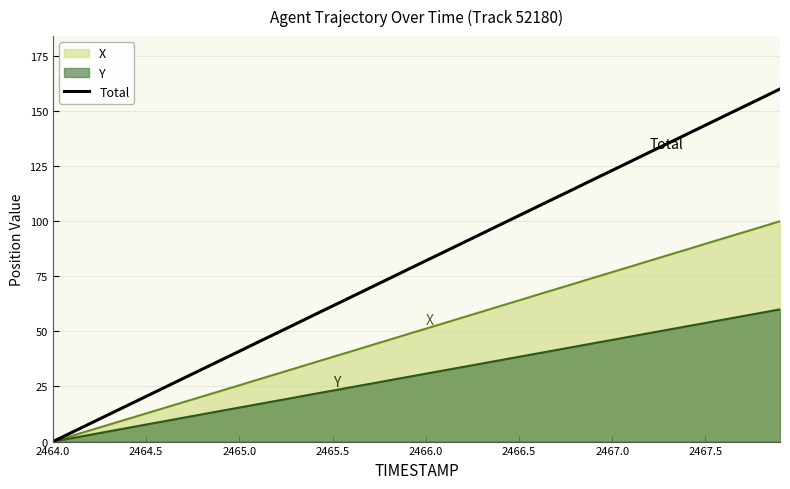

Does the chart display data point markers on the line(s)?

No